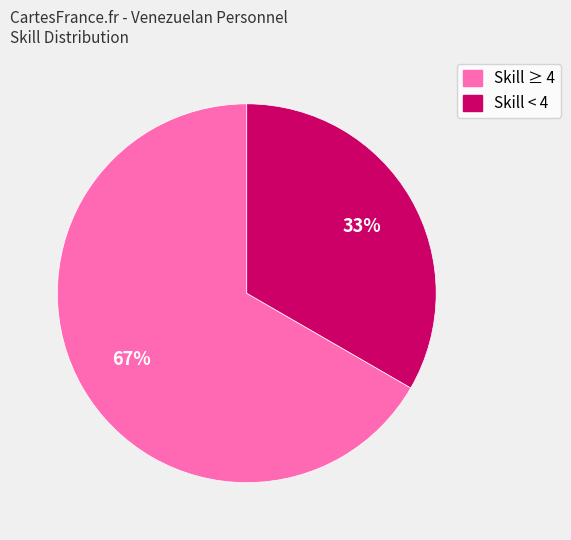

To the nearest percent, what is the average slice percentage?

50%